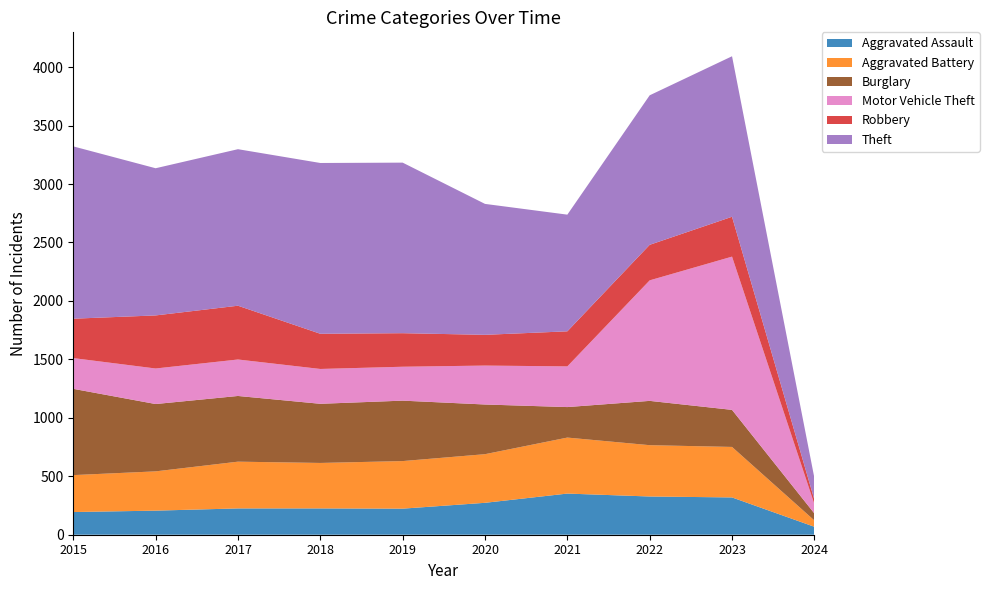

Reading left to right, extract all data points from this chart.

Aggravated Assault: 2015=194	2016=206	2017=225	2018=225	2019=223	2020=273	2021=352	2022=327	2023=319	2024=68
Aggravated Battery: 2015=316	2016=336	2017=400	2018=389	2019=407	2020=416	2021=479	2022=439	2023=432	2024=54
Burglary: 2015=738	2016=576	2017=562	2018=506	2019=517	2020=425	2021=261	2022=379	2023=317	2024=60
Motor Vehicle Theft: 2015=263	2016=304	2017=312	2018=298	2019=290	2020=333	2021=348	2022=1031	2023=1311	2024=80
Robbery: 2015=337	2016=454	2017=460	2018=301	2019=287	2020=263	2021=300	2022=304	2023=341	2024=38
Theft: 2015=1474	2016=1259	2017=1339	2018=1461	2019=1459	2020=1120	2021=998	2022=1279	2023=1373	2024=186